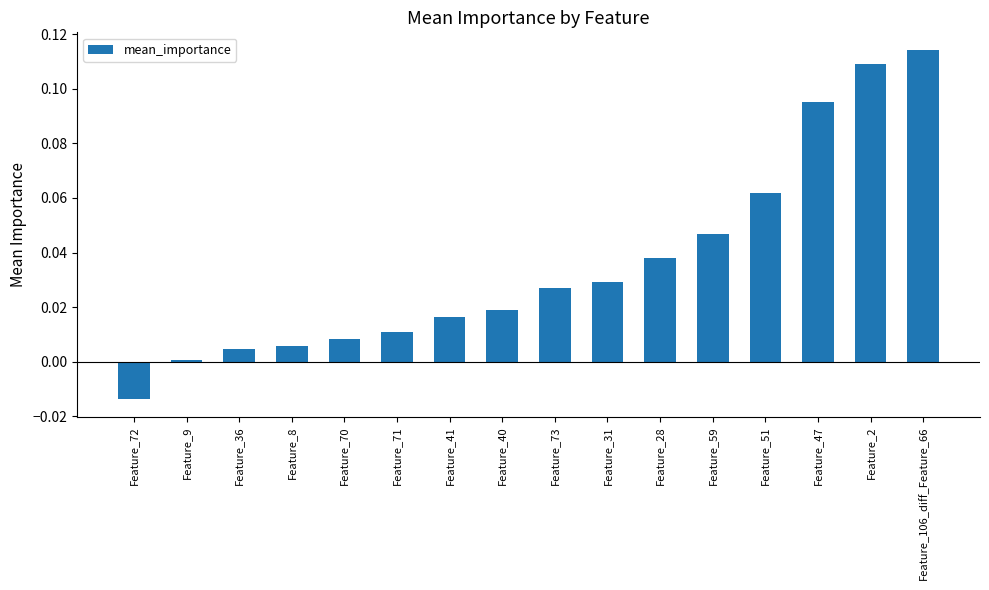

What is the label of the 15th bar from the right?

Feature_9